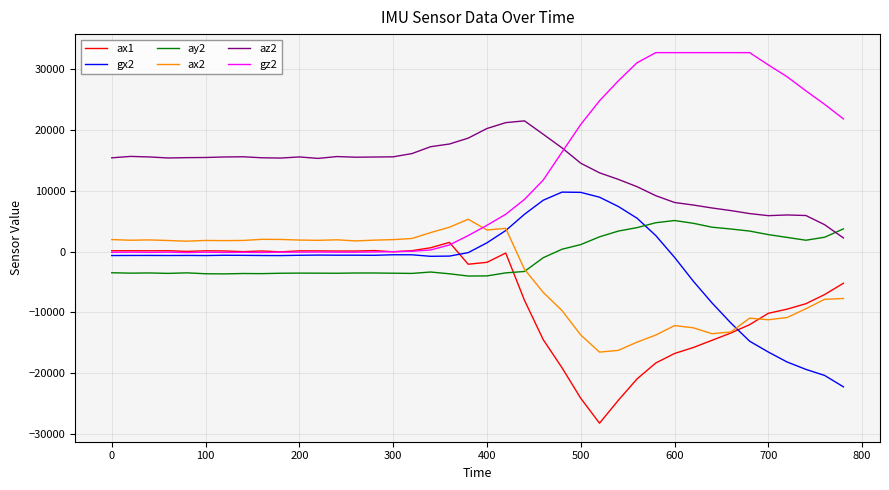

What is the average value of the ax1 series?

-6758